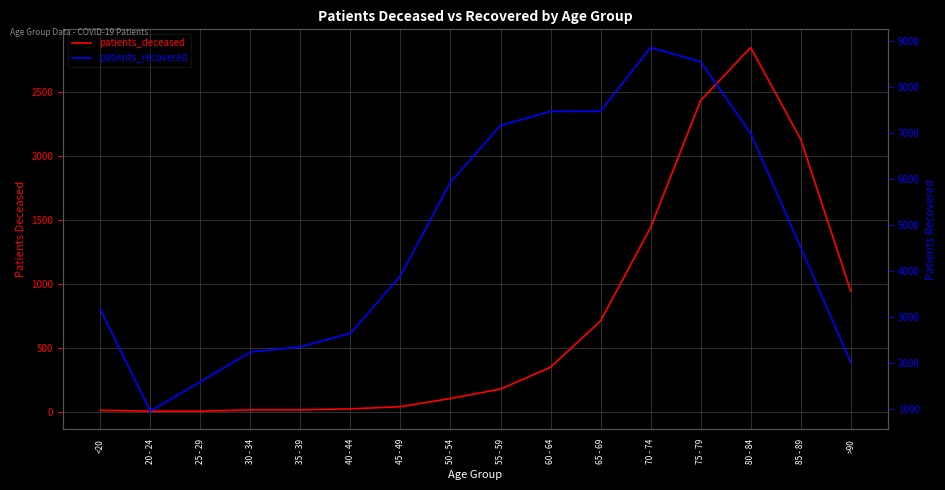

True or false: patients_recovered and patients_deceased cross at least once.

False